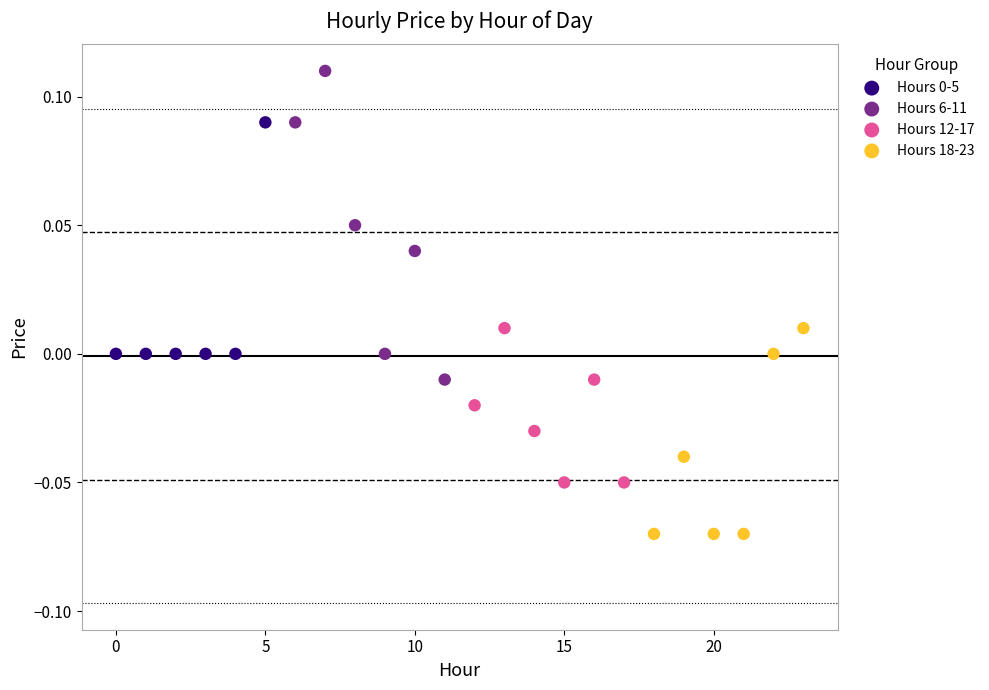

Which series contains the highest Y value?

Hours 6-11